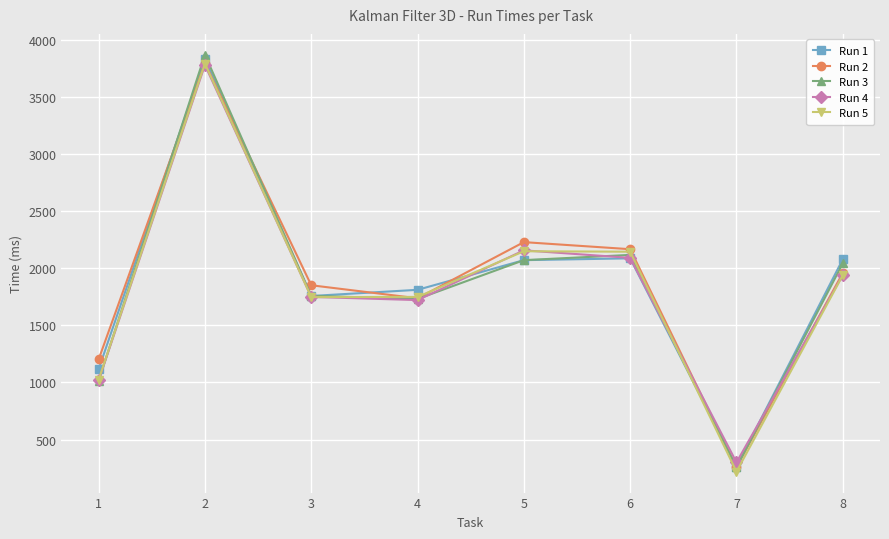

What are all the series names shown in the legend?

Run 1, Run 2, Run 3, Run 4, Run 5